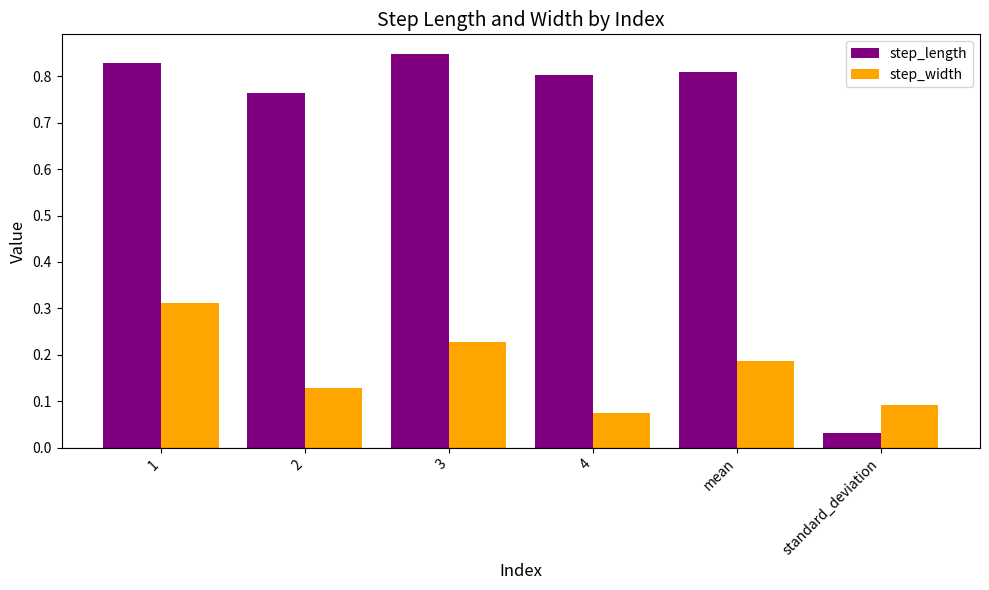

At which label is step_length closest to 0?

standard_deviation